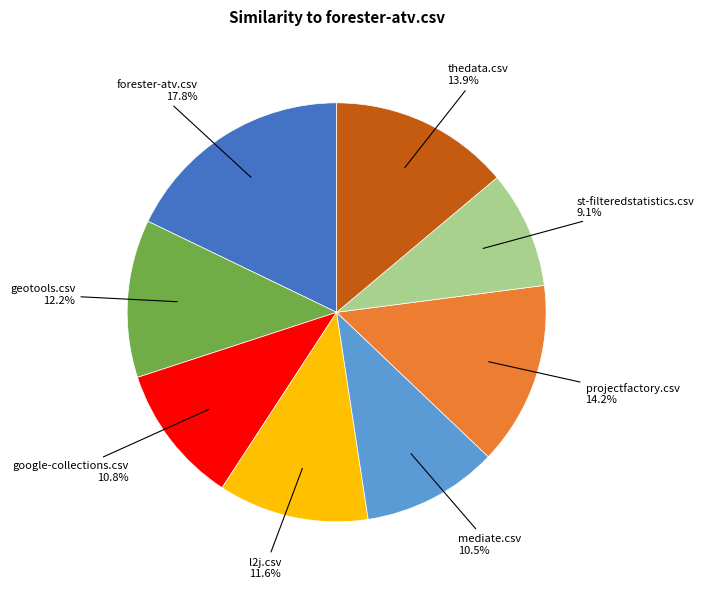

Is there any slice that represents more than half of the pie?

No